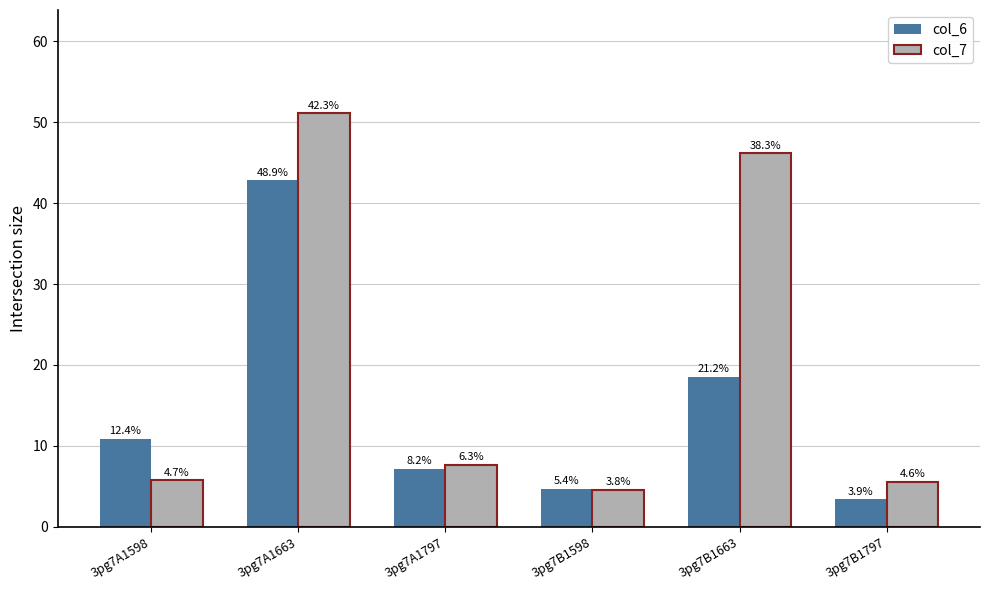

The col_7 series shows 3.8 at 3pg7B1797. True or false?

False